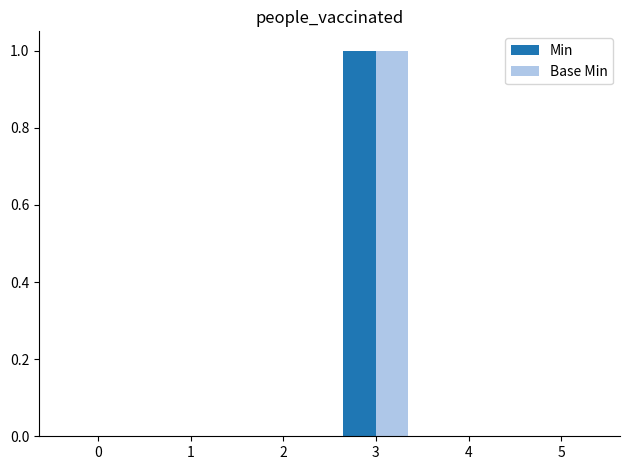

Reading left to right, extract all data points from this chart.

Min: 0	0	0	1	0	0
Base Min: 0	0	0	1	0	0